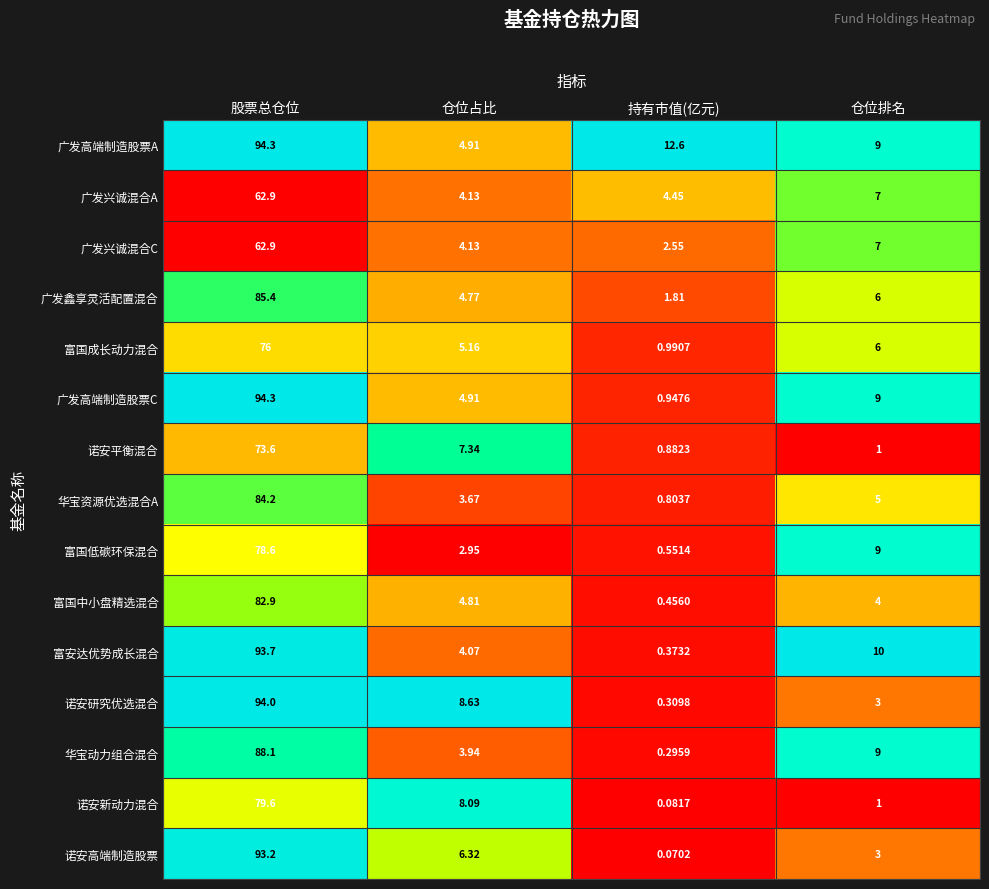

Rank the categories by 华宝资源优选混合A value from lowest to highest.

持有市值(亿元), 仓位占比, 仓位排名, 股票总仓位